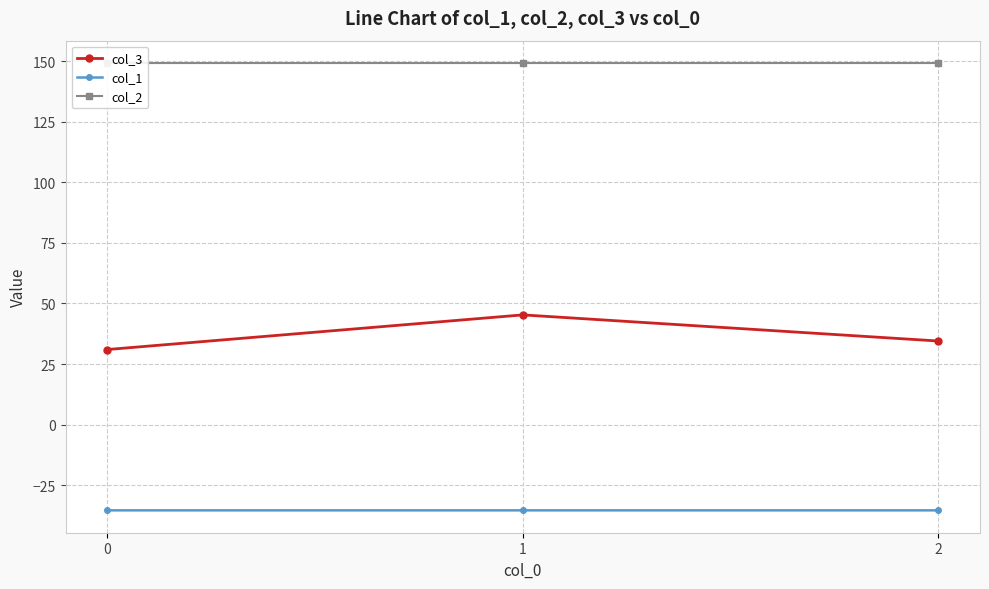

What is the average value of the col_1 series?

-35.4